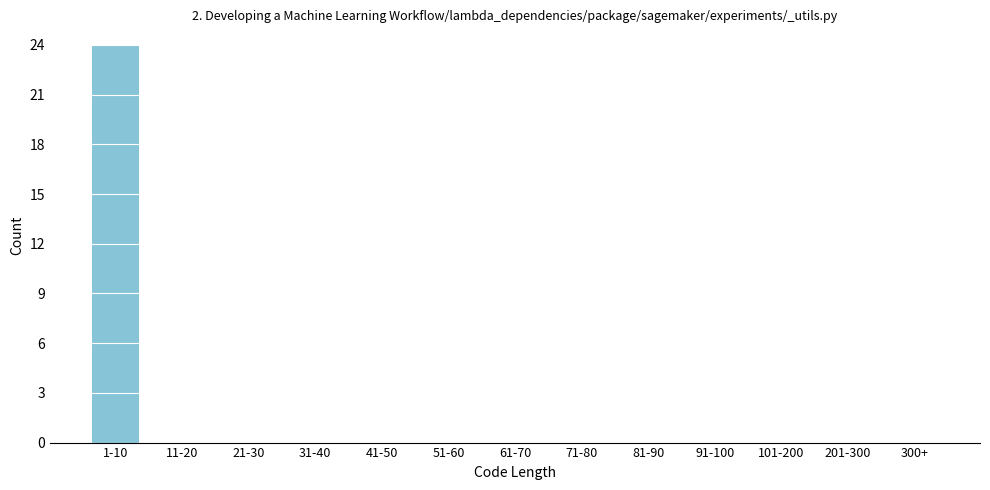

Reading left to right, what are all the values shown in this chart?

1-10=24	11-20=0	21-30=0	31-40=0	41-50=0	51-60=0	61-70=0	71-80=0	81-90=0	91-100=0	101-200=0	201-300=0	300+=0